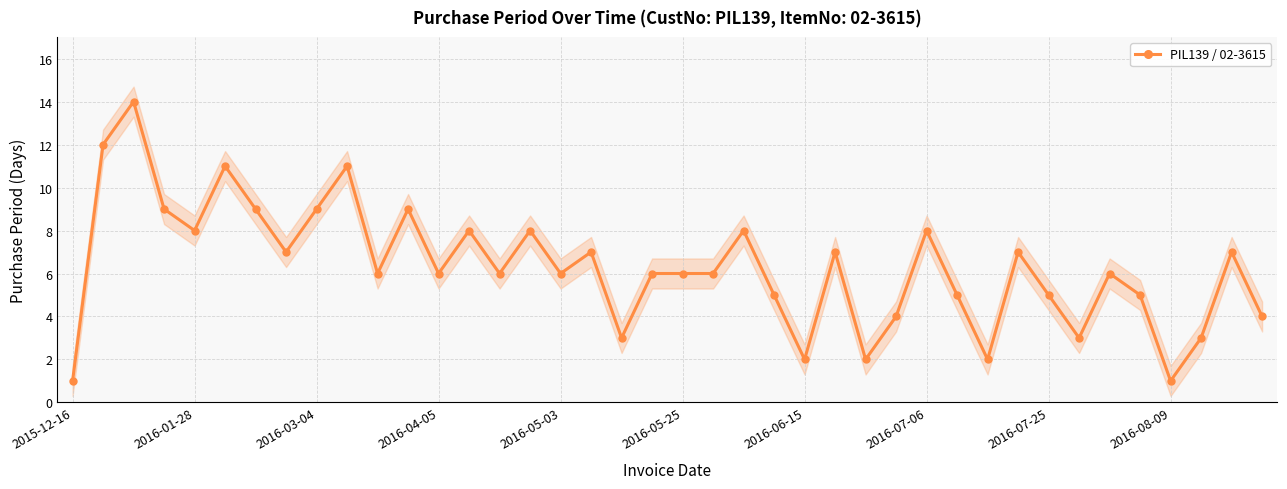

What is the approximate value at 18?

3